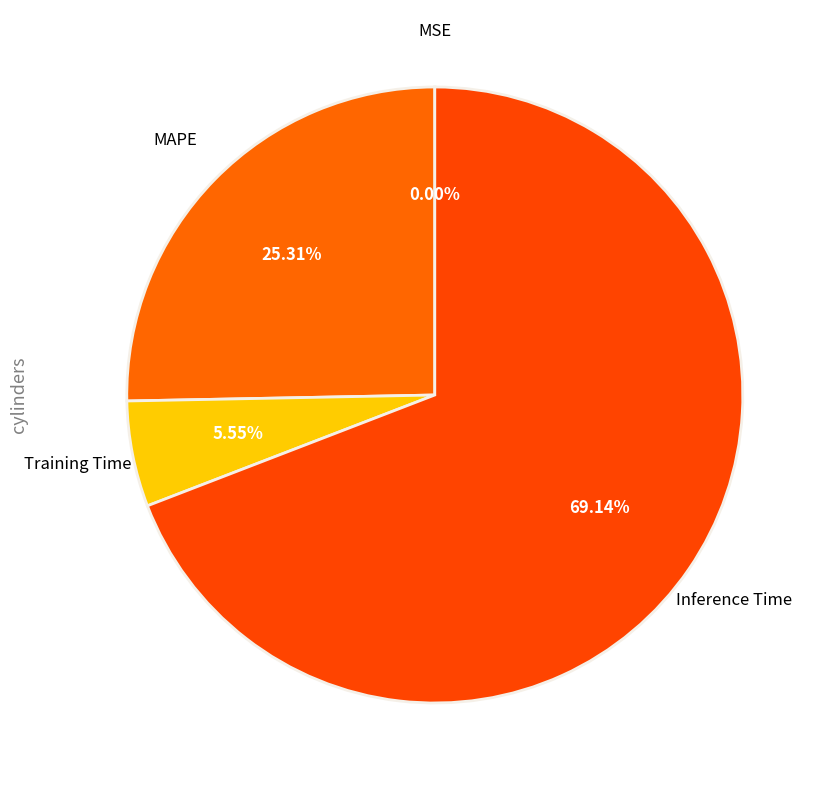

What is the majority slice?

Inference Time